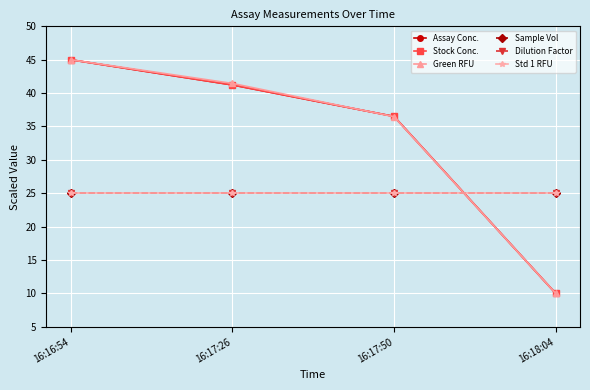

Reading left to right, what are all the values shown in this chart?

Assay Conc.: 16:16:54=45.0	16:17:26=41.2	16:17:50=36.5	16:18:04=10.0
Stock Conc.: 16:16:54=45.0	16:17:26=41.2	16:17:50=36.5	16:18:04=10.0
Green RFU: 16:16:54=45.0	16:17:26=41.5	16:17:50=36.5	16:18:04=10.0
Sample Vol: 16:16:54=25.0	16:17:26=25.0	16:17:50=25.0	16:18:04=25.0
Dilution Factor: 16:16:54=25.0	16:17:26=25.0	16:17:50=25.0	16:18:04=25.0
Std 1 RFU: 16:16:54=25.0	16:17:26=25.0	16:17:50=25.0	16:18:04=25.0